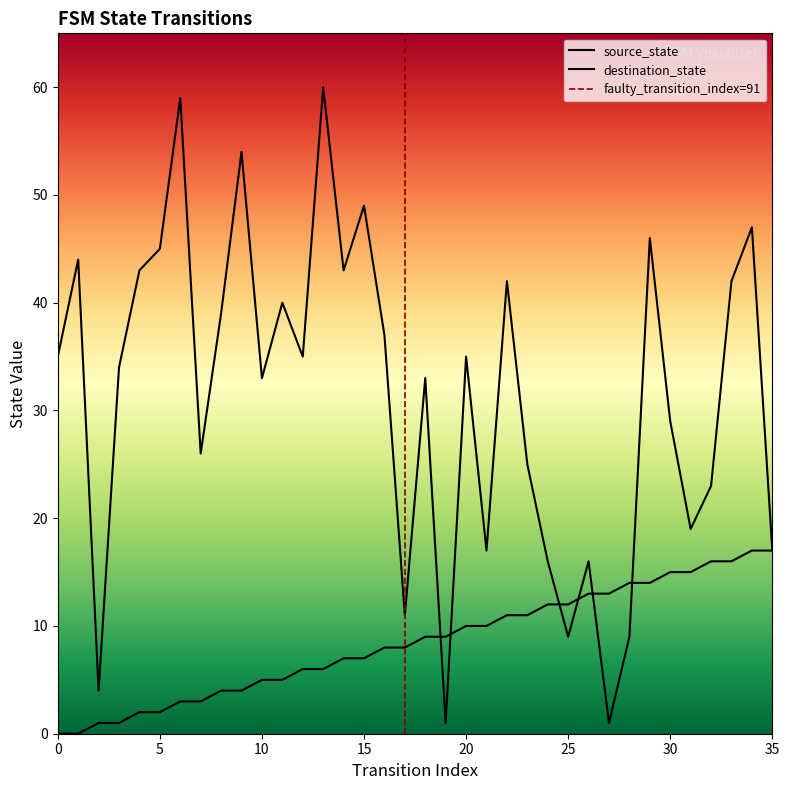

Rank the series by their maximum value, from highest to lowest.

destination_state, source_state